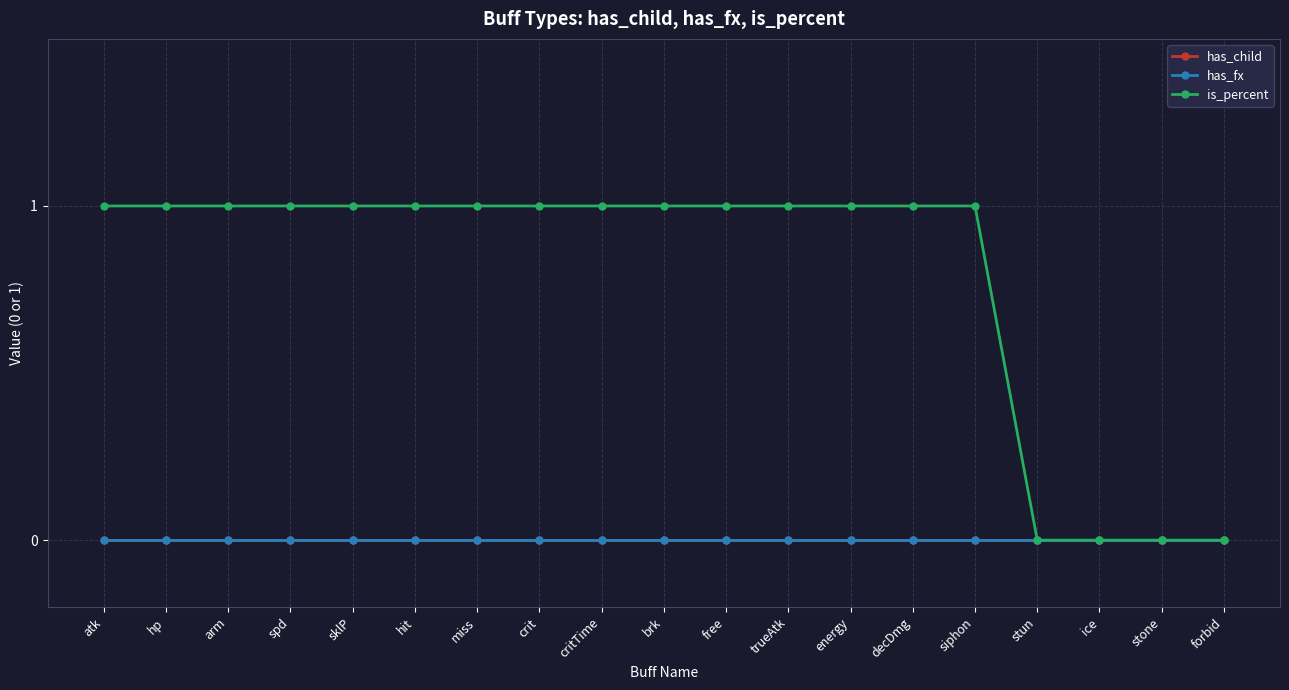

Does the chart have visible grid lines?

Yes